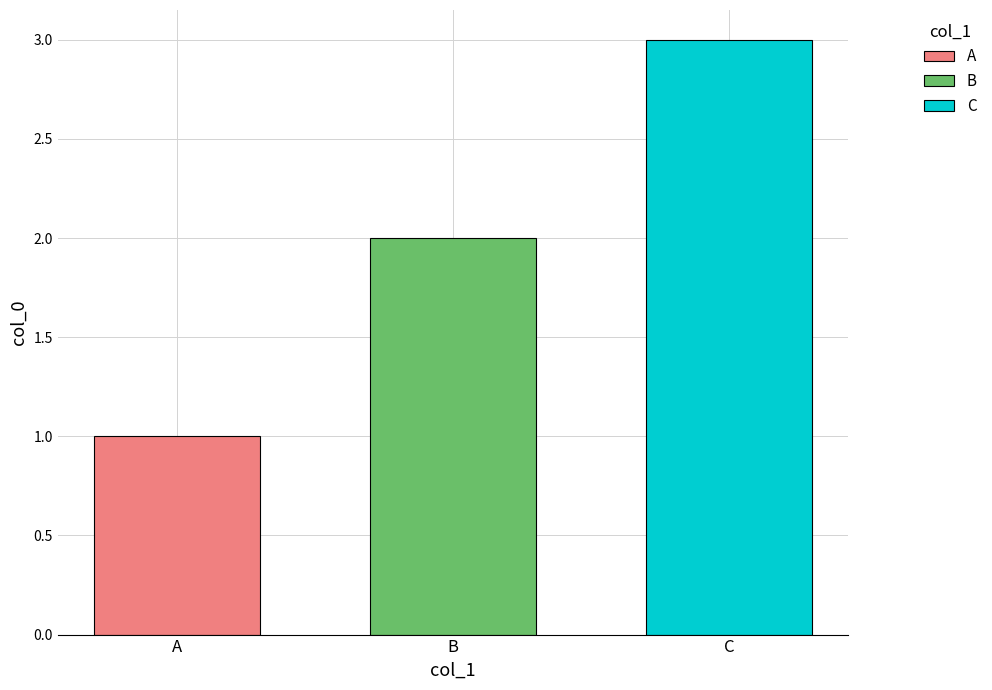

The value of C at B is 3. True or false?

True